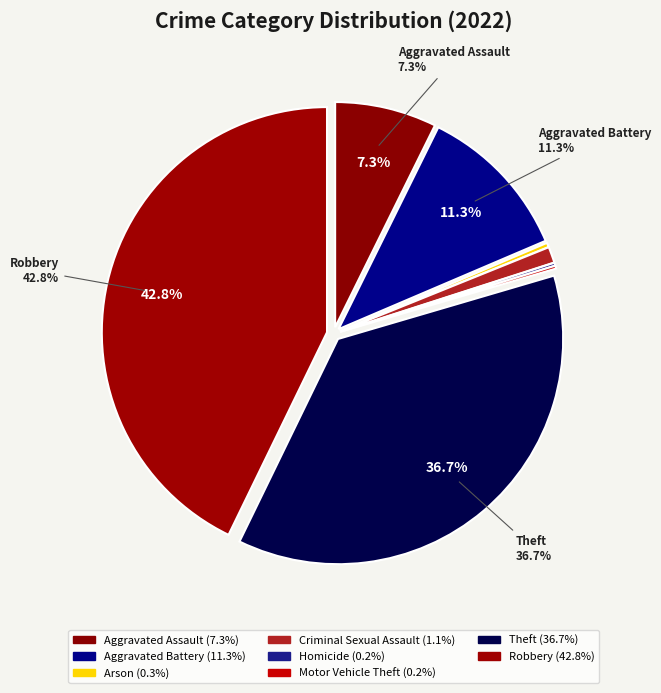

Does Criminal Sexual Assault account for over 50% of the chart?

No